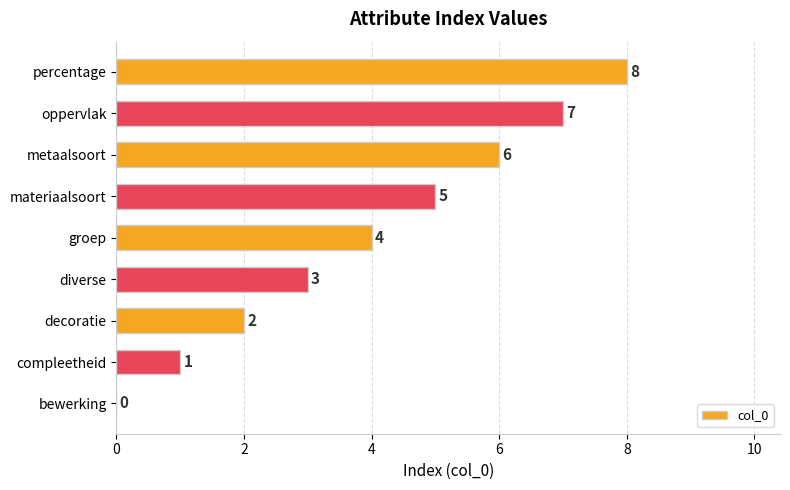

Is it true that the value at metaalsoort is 6?

True